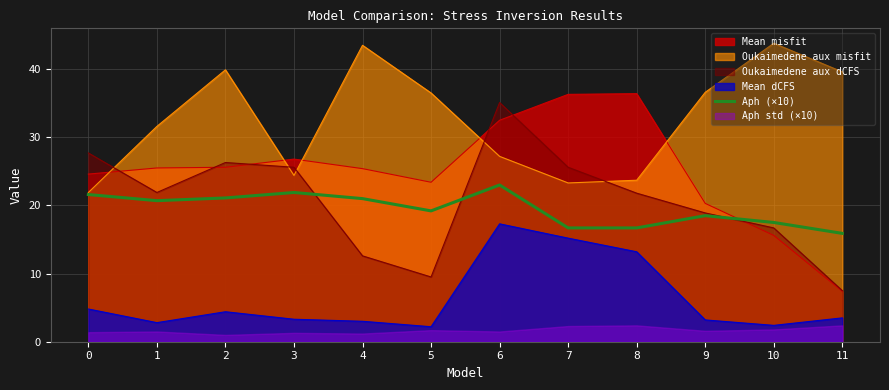

Is the value of Mean misfit at 2 greater than the value of Mean dCFS at 4?

Yes